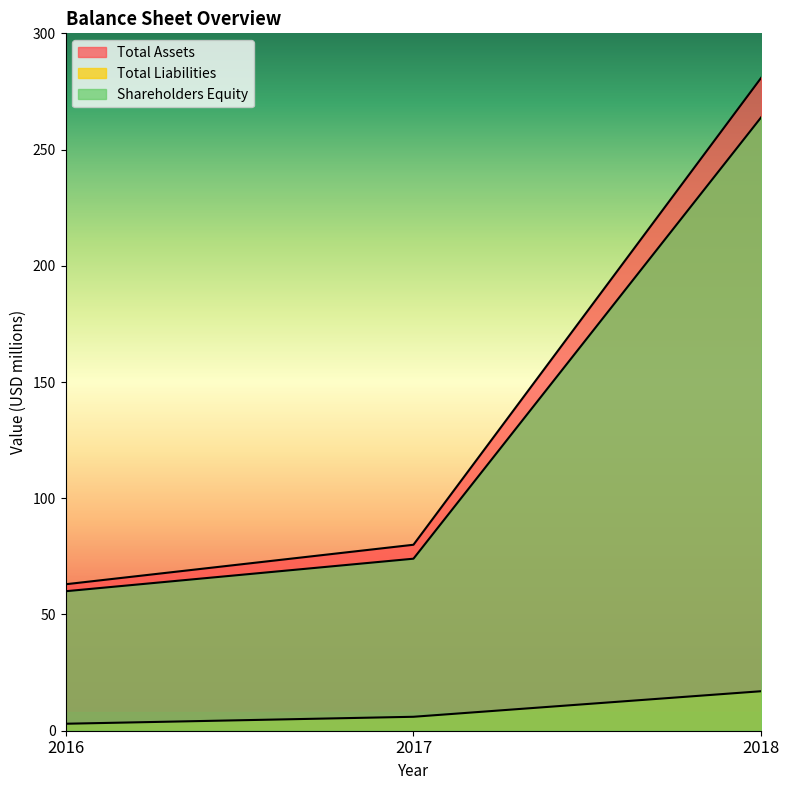

What is the spread (max minus min) of values at 2018?

264